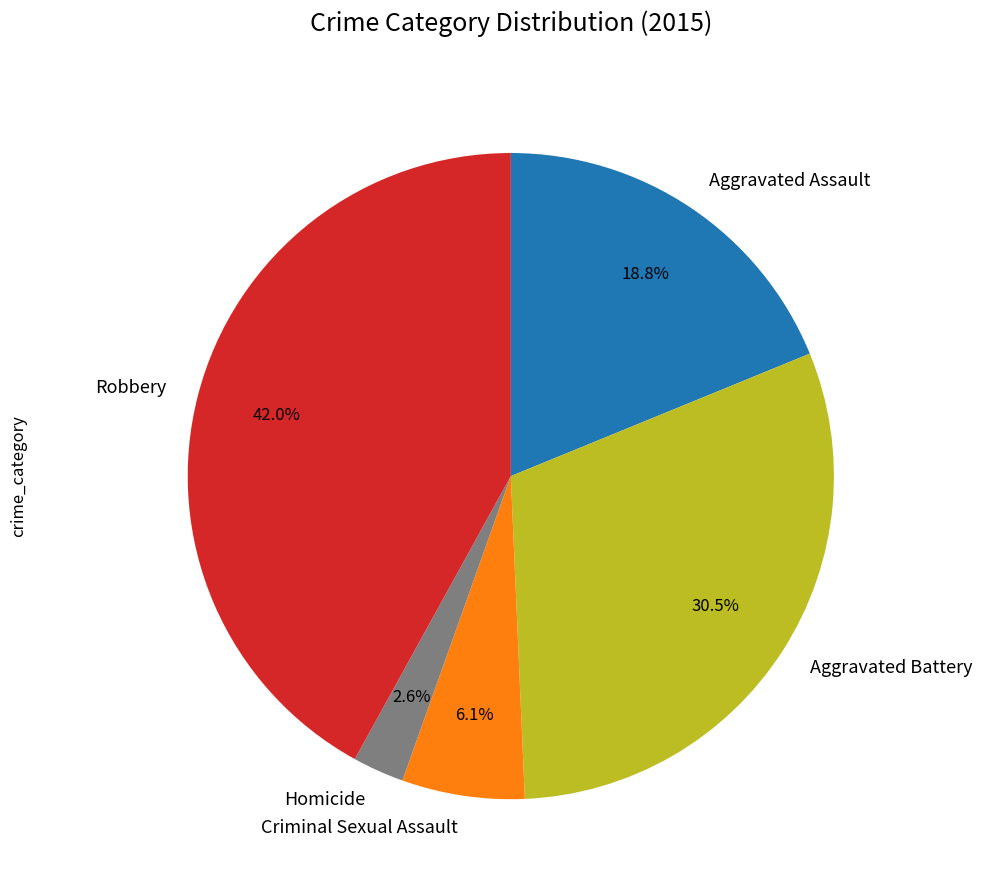

Is it true that Robbery is 54% of the pie?

False